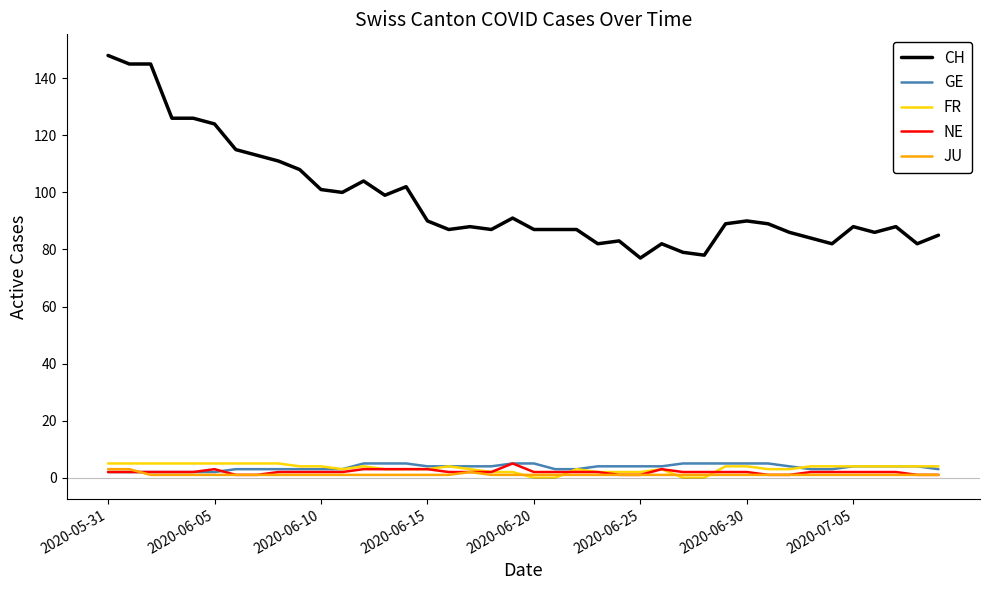

Which series has the largest total across all categories?

CH